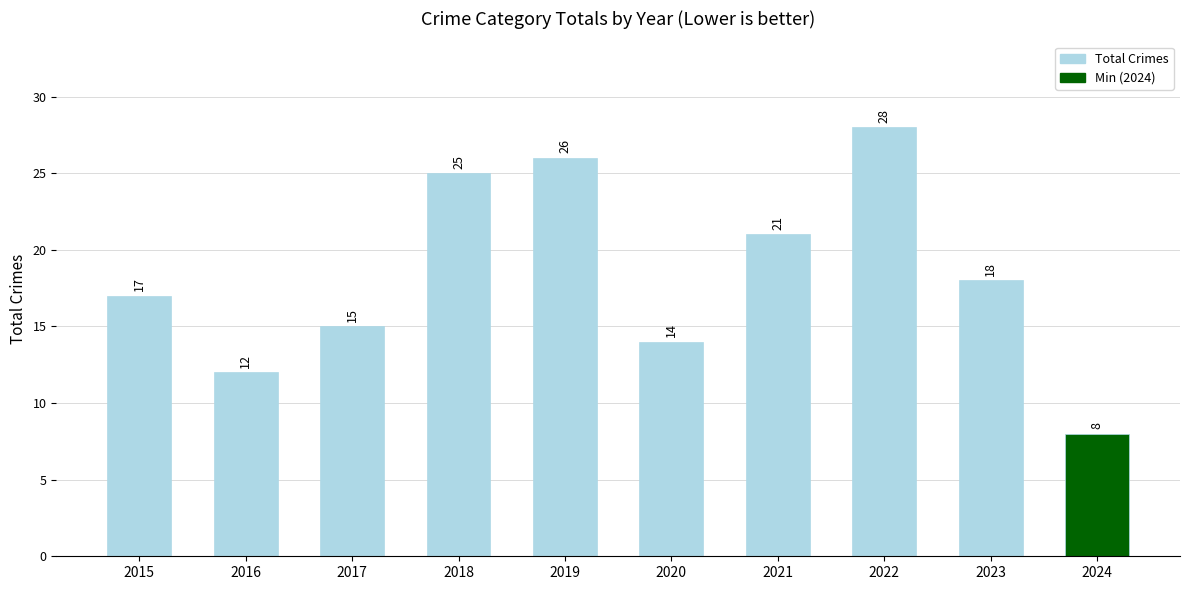

How many bars are there in total?

10